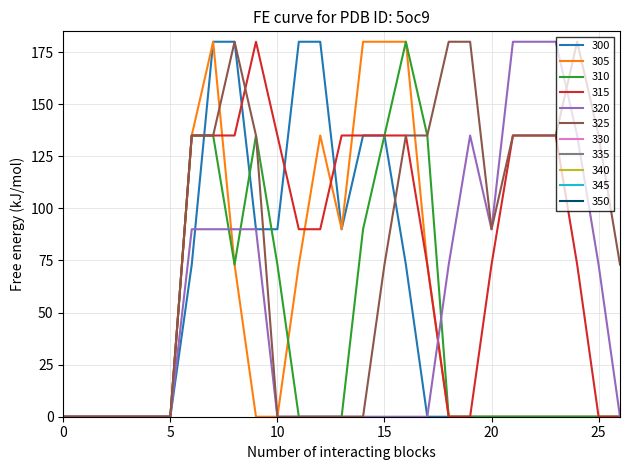

What is the maximum value for 315?

180.0